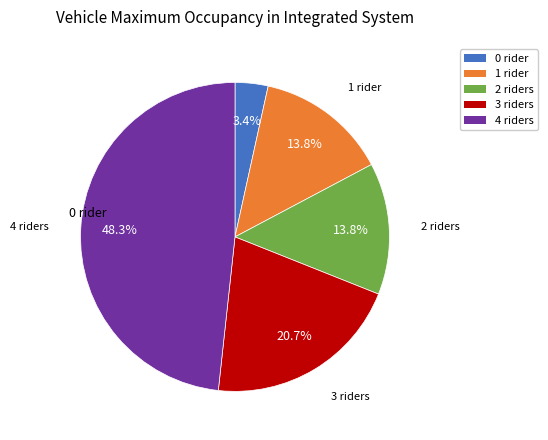

Is there a majority slice in this chart?

No